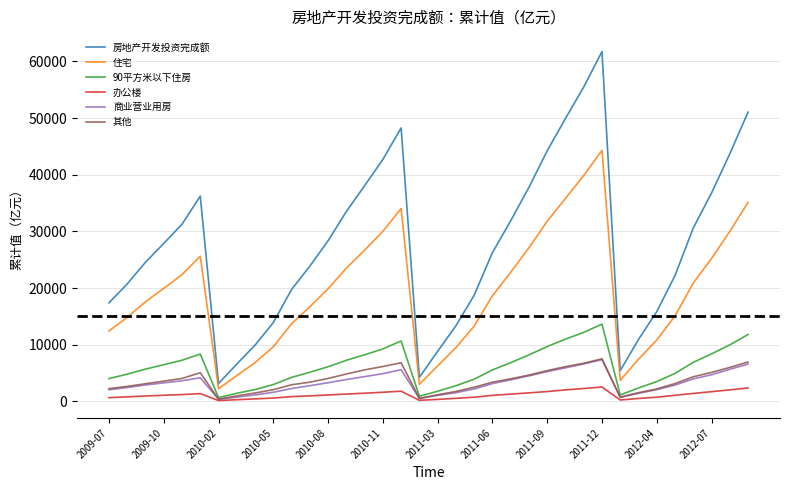

Which series has the widest spread of values?

房地产开发投资完成额